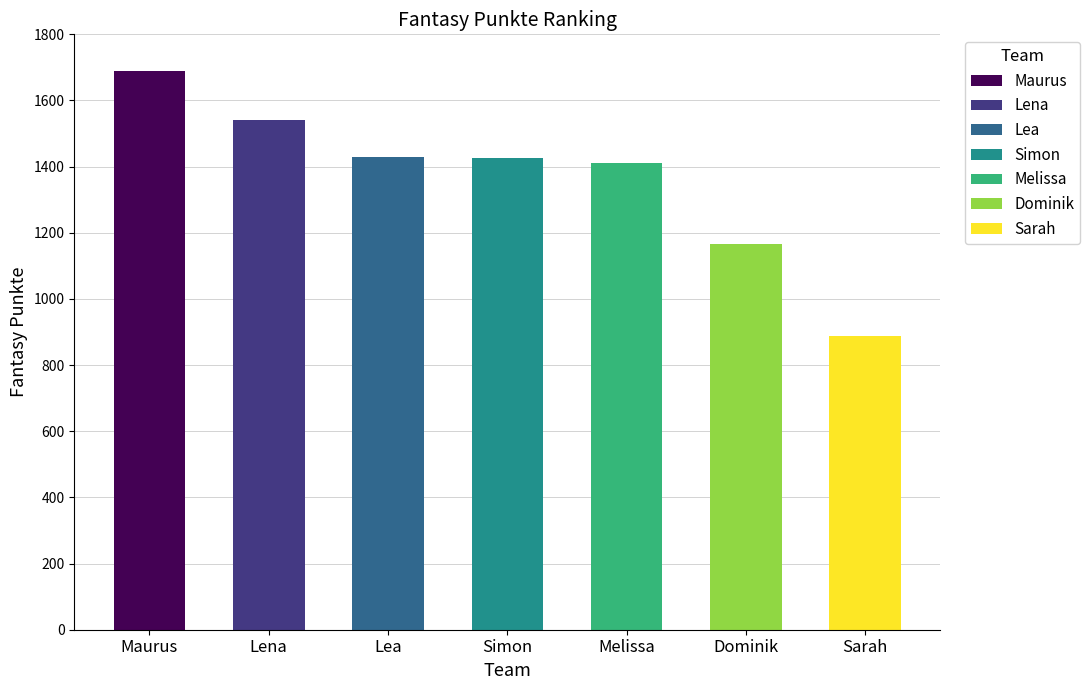

Reading left to right, list all the values displayed in this chart.

Maurus=1689	Lena=1541	Lea=1428	Simon=1427	Melissa=1412	Dominik=1167	Sarah=888